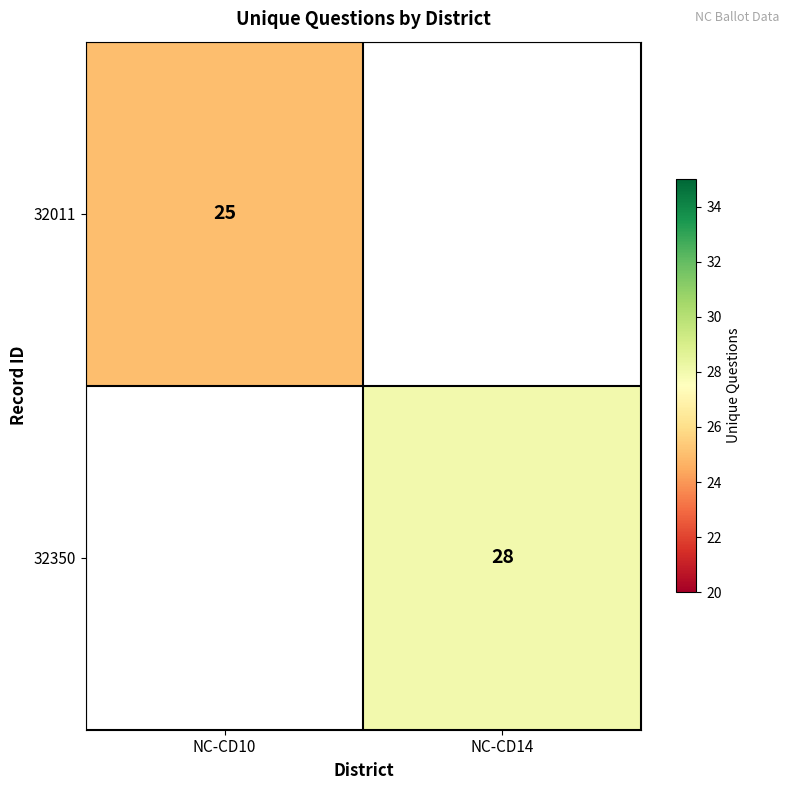

The value of 32011 at NC-CD10 is 14. True or false?

False